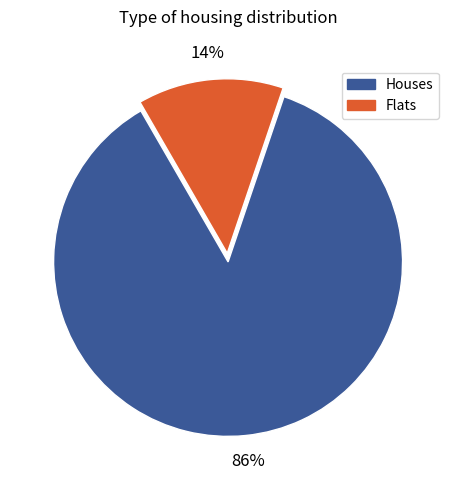

Is there any slice that represents more than half of the pie?

Yes